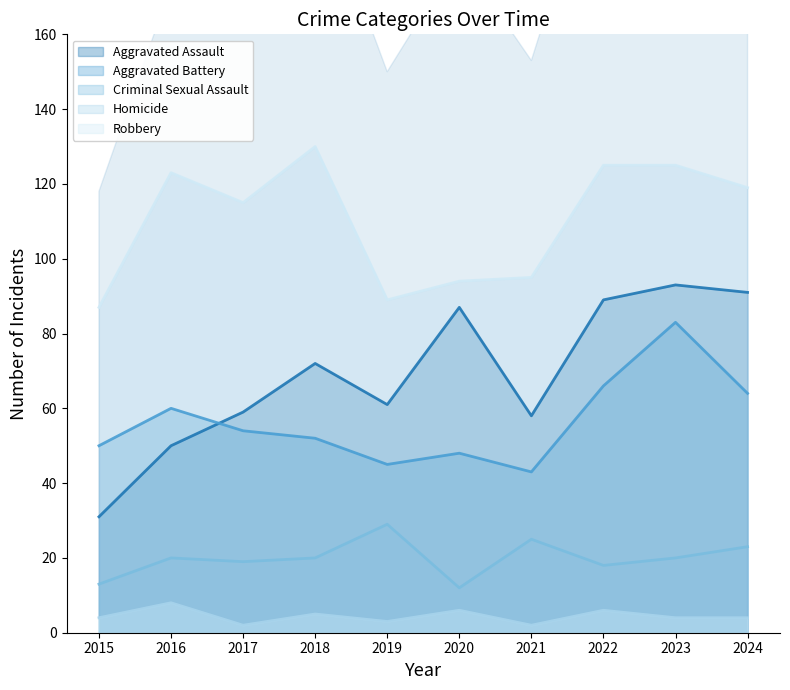

What is the total value across all series at 2023?

325